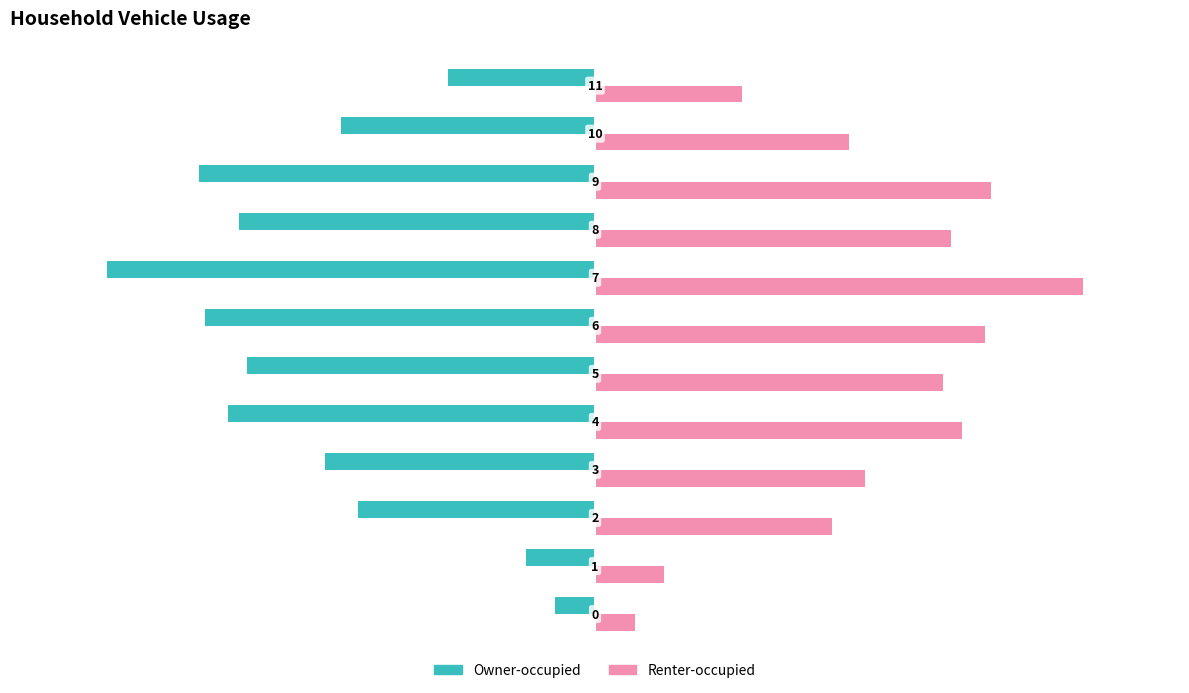

What is the sum of all Renter-occupied values?

11.7